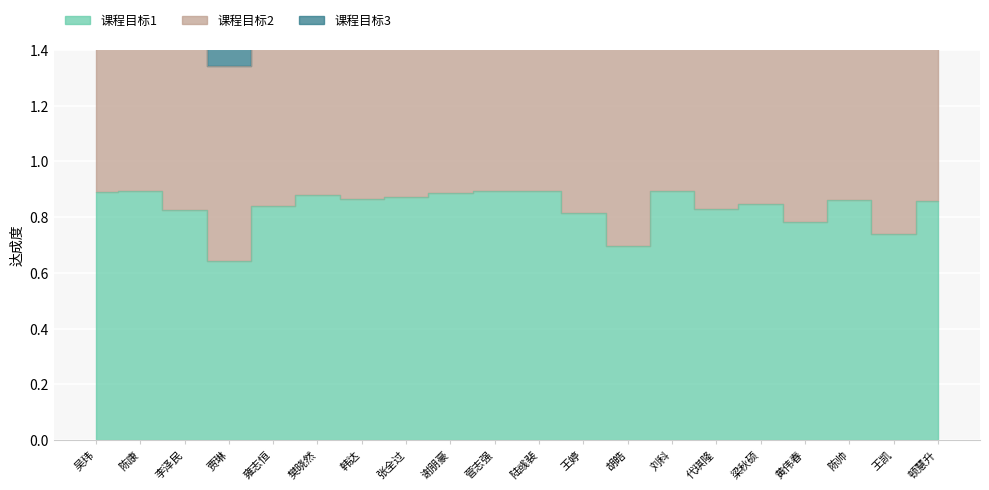

What position from the left is 代琪隆?

15